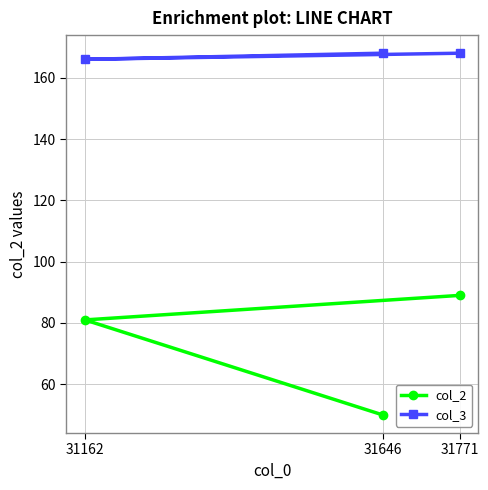

Does the chart display data point markers on the line(s)?

Yes